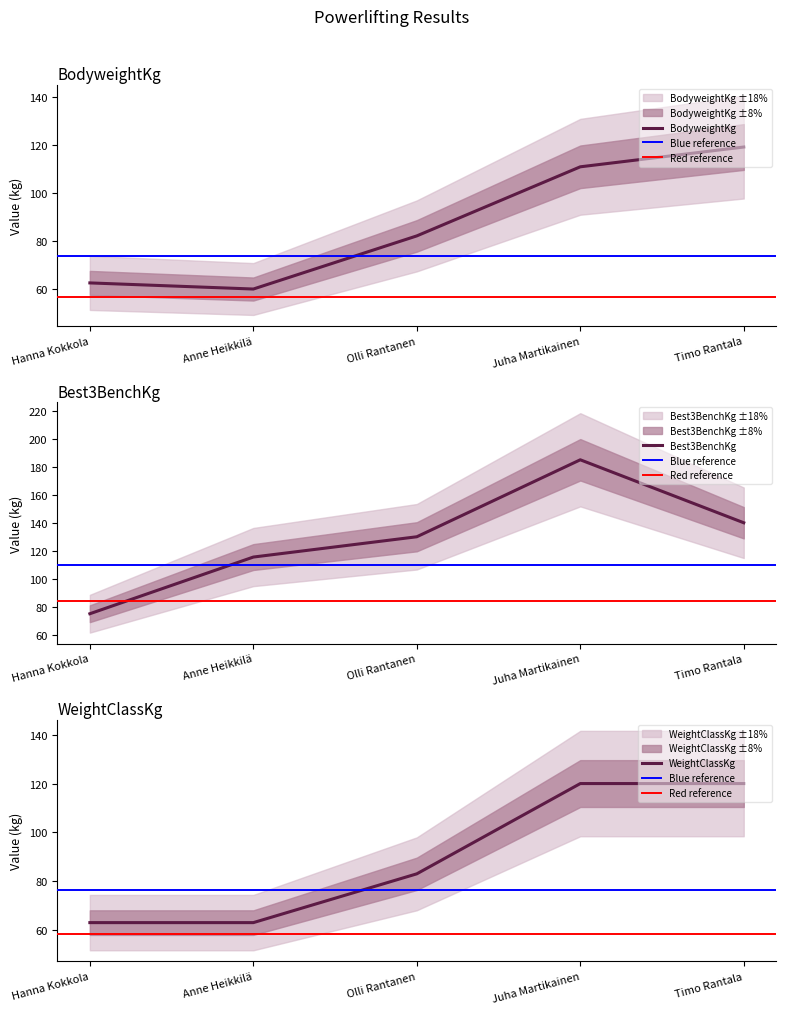

Is this an area chart (filled region under the line)?

No